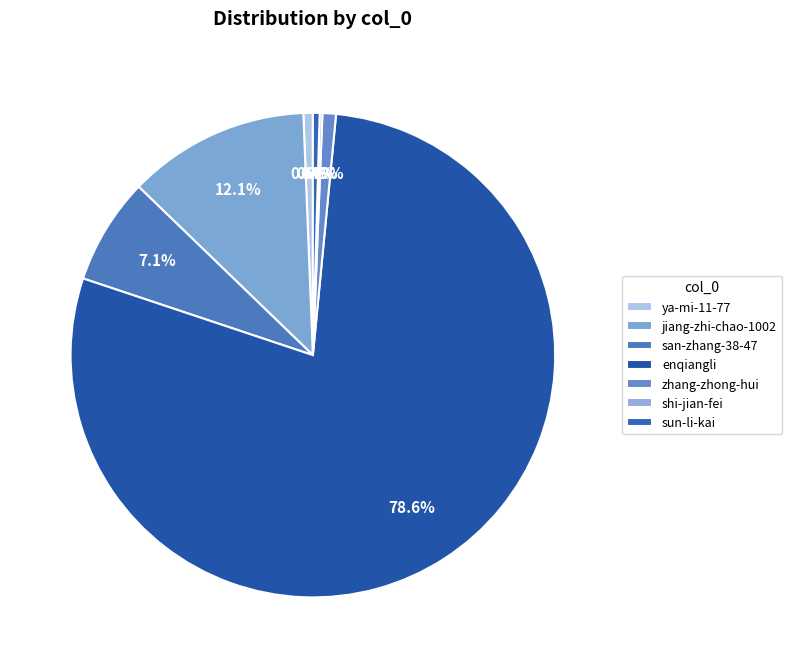

What is the change in value from ya-mi-11-77 to san-zhang-38-47?

+72